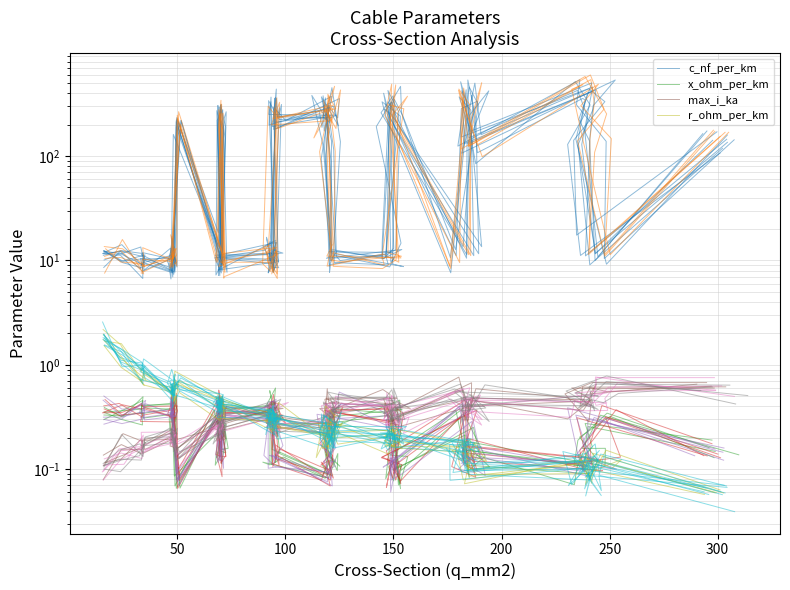

Does the chart have visible grid lines?

Yes